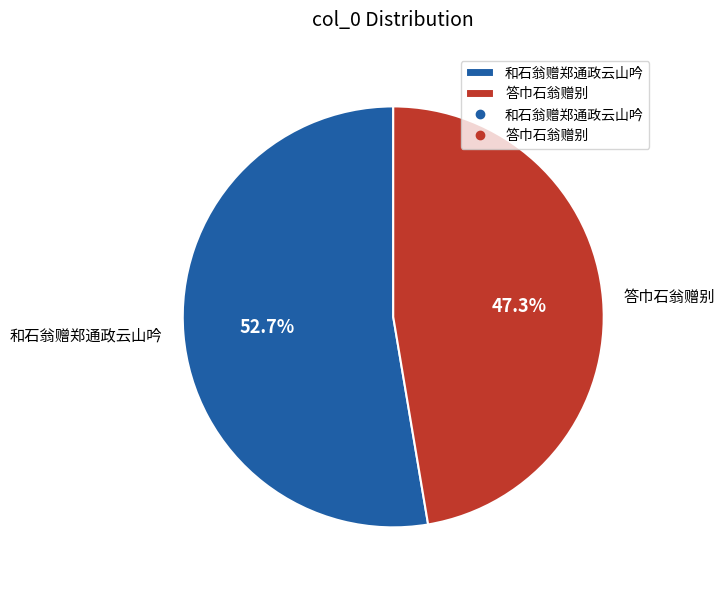

What is the ratio of the value at 和石翁赠郑通政云山吟 to the value at 答巾石翁赠别?

1.1